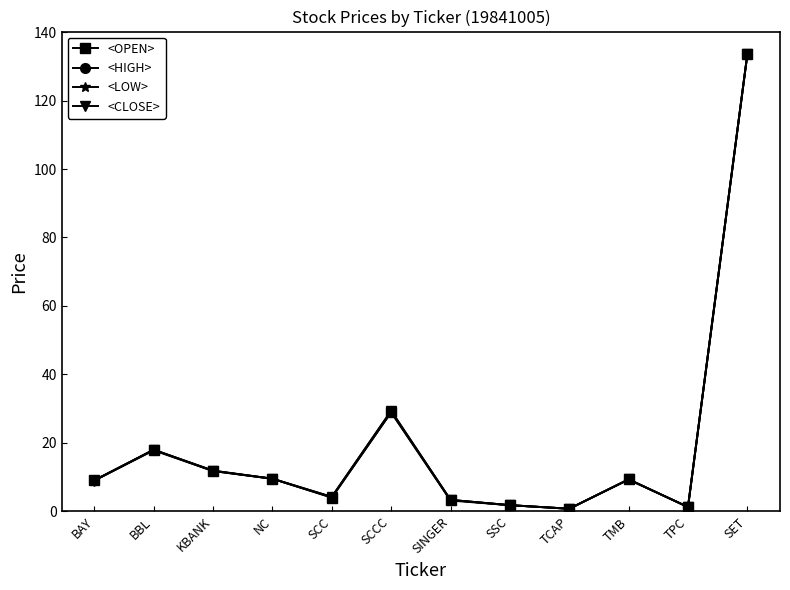

At which label is <HIGH> closest to 67?

SCCC